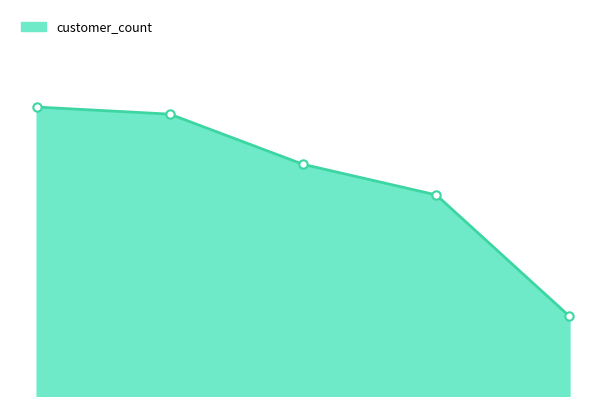

What is the ratio of the value at 4 to the value at 7?

1.2